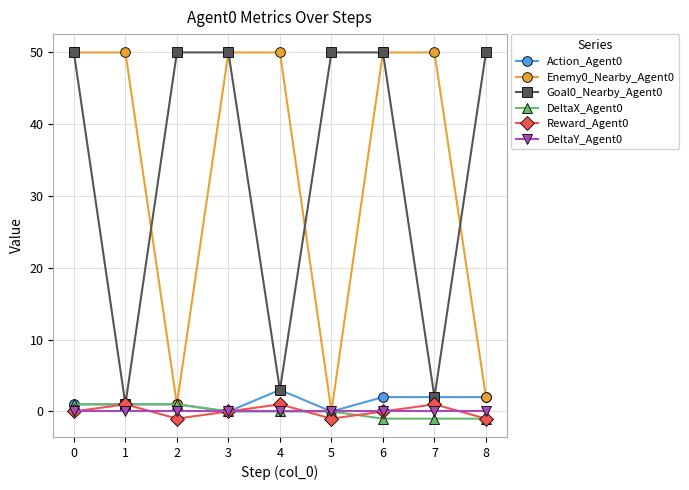

What is the minimum value shown in the chart?

-1